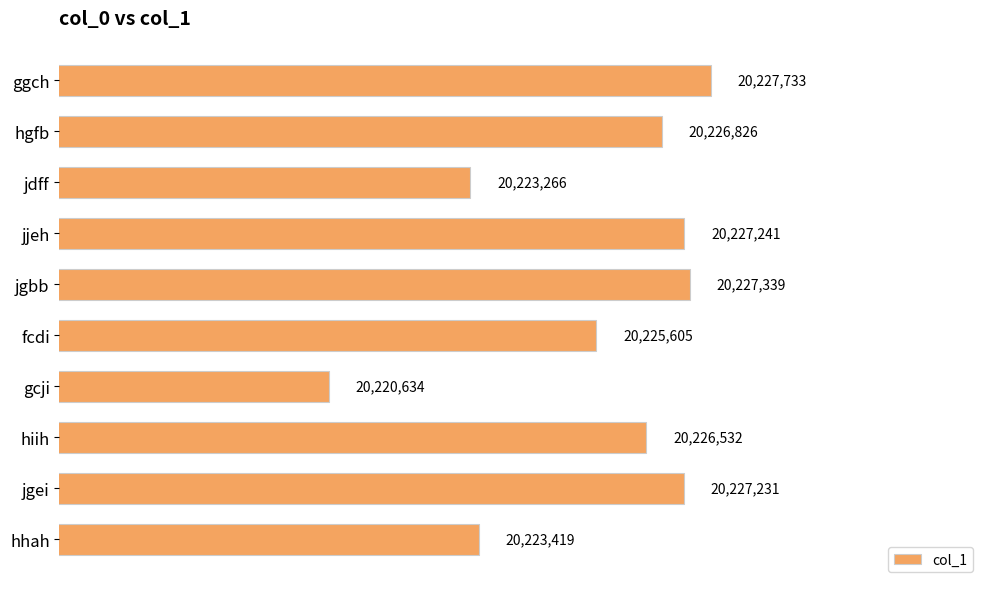

List the labels in order of value, smallest first.

gcji, jdff, hhah, fcdi, hiih, hgfb, jgei, jjeh, jgbb, ggch